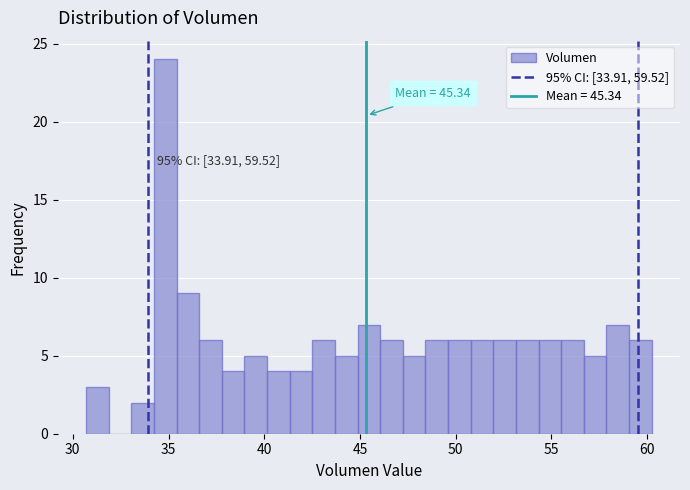

Read against the x-axis, roughly where is the centre of the tallest bar?

35.0